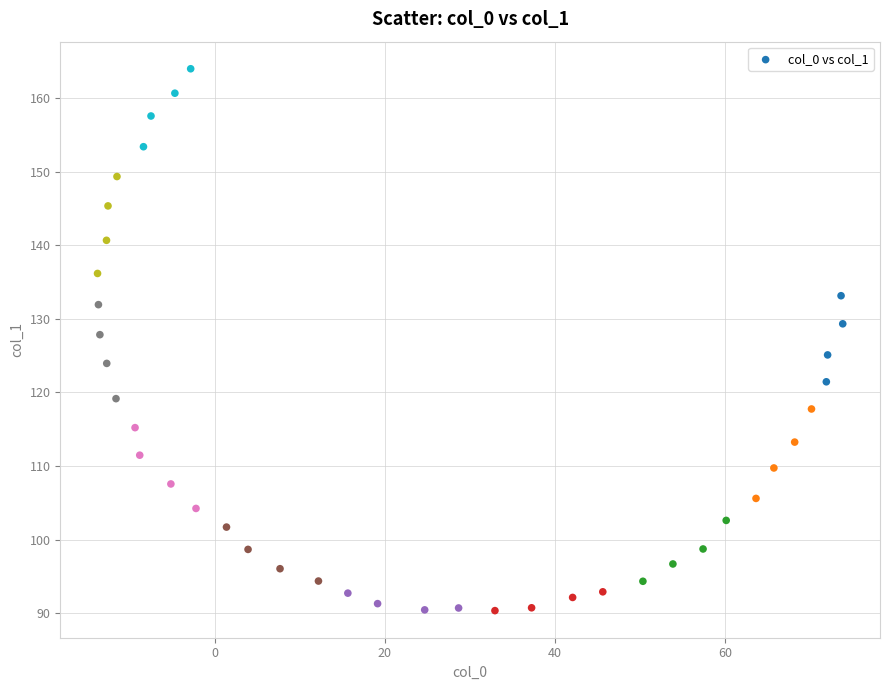

What is the range of Y values (max minus min)?

73.7